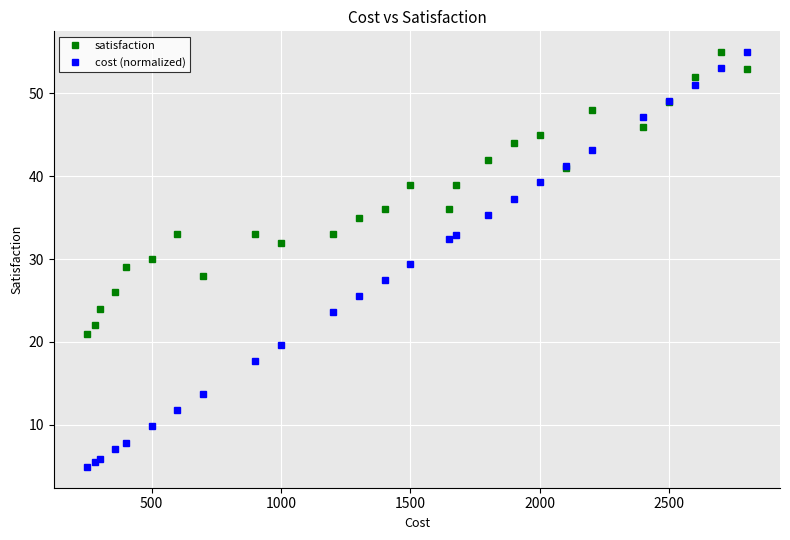

Which series has the largest range (max minus min)?

cost (normalized)